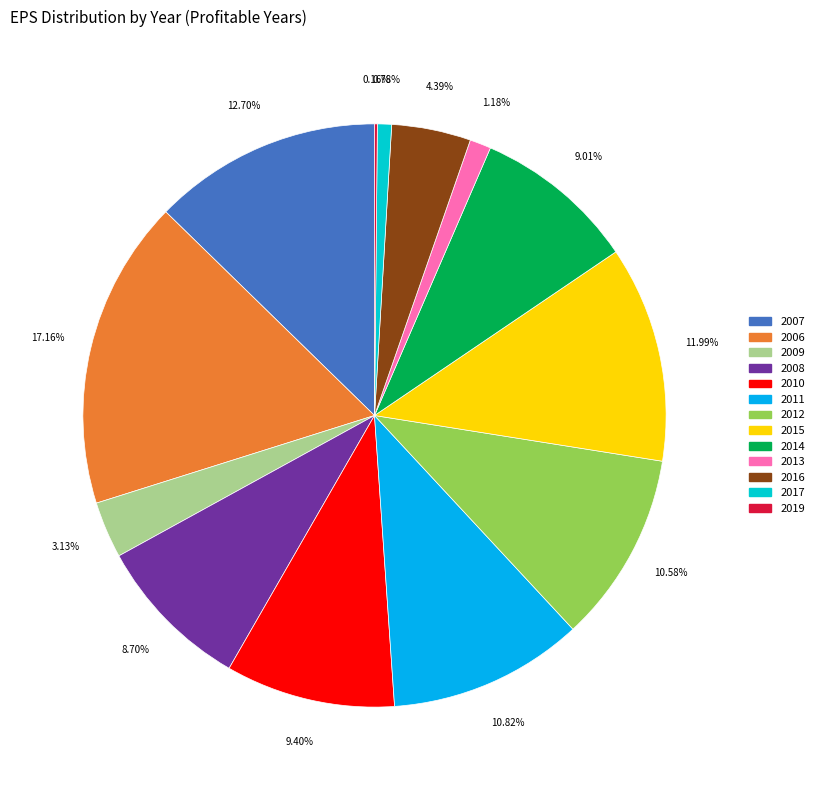

Is there any slice that represents more than half of the pie?

No